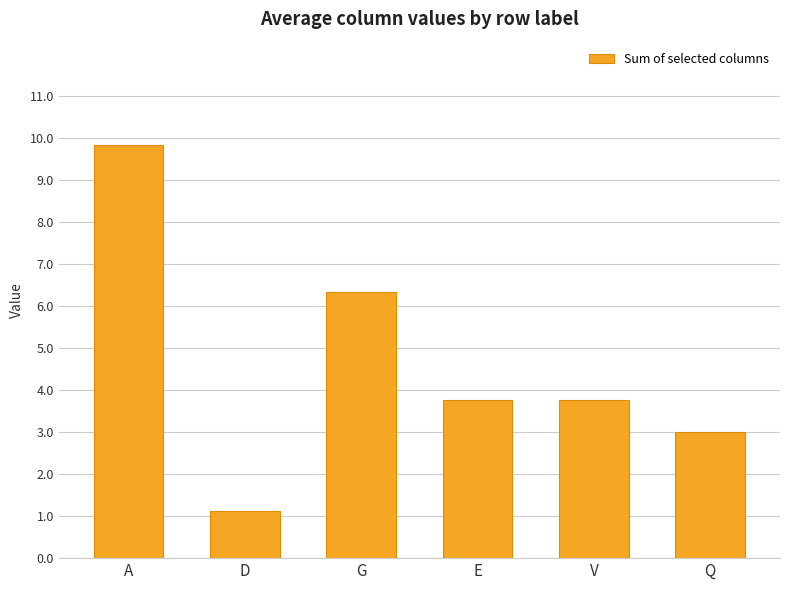

The value at Q is 3.0. True or false?

True